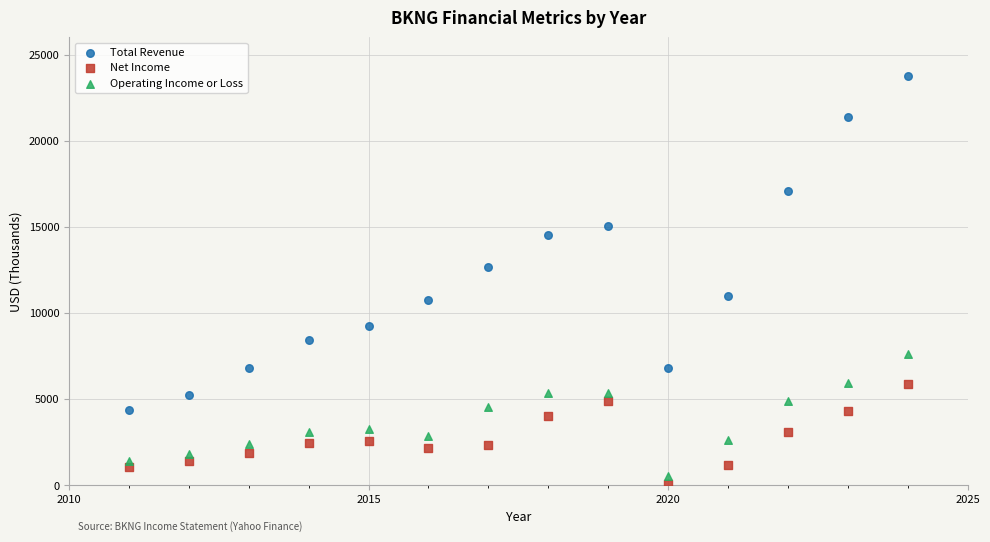

Which series contains the lowest Y value?

Net Income